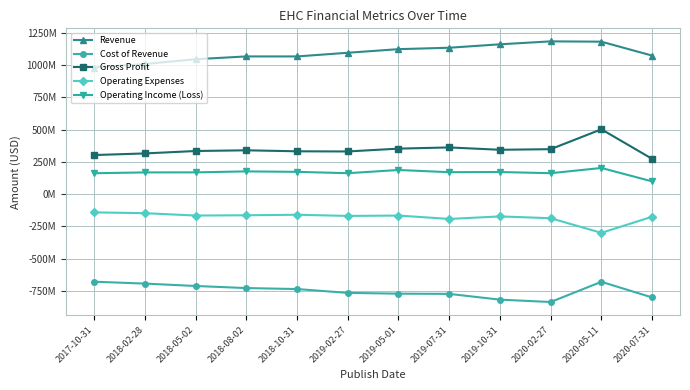

What is the value of the Gross Profit point at the 3rd from the left?

334.6